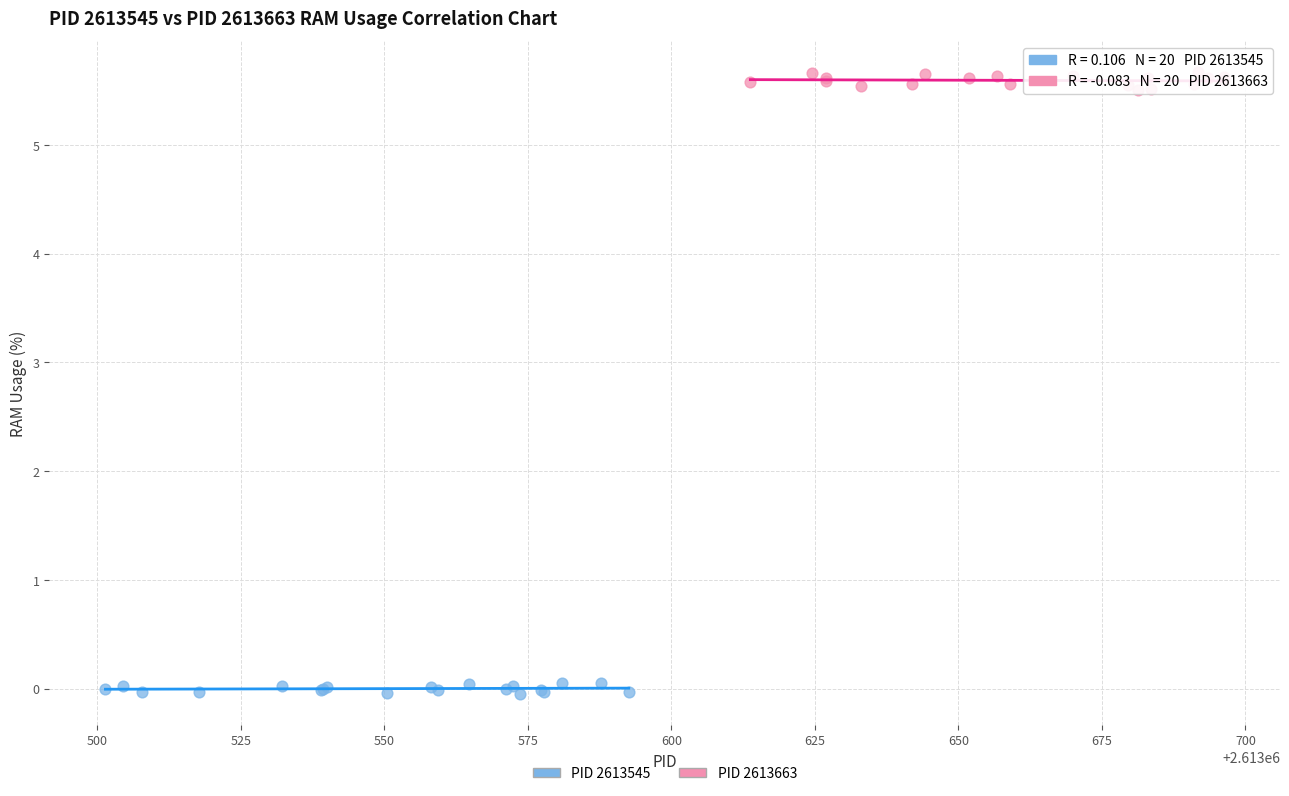

Which series contains the highest Y value?

PID 2613663